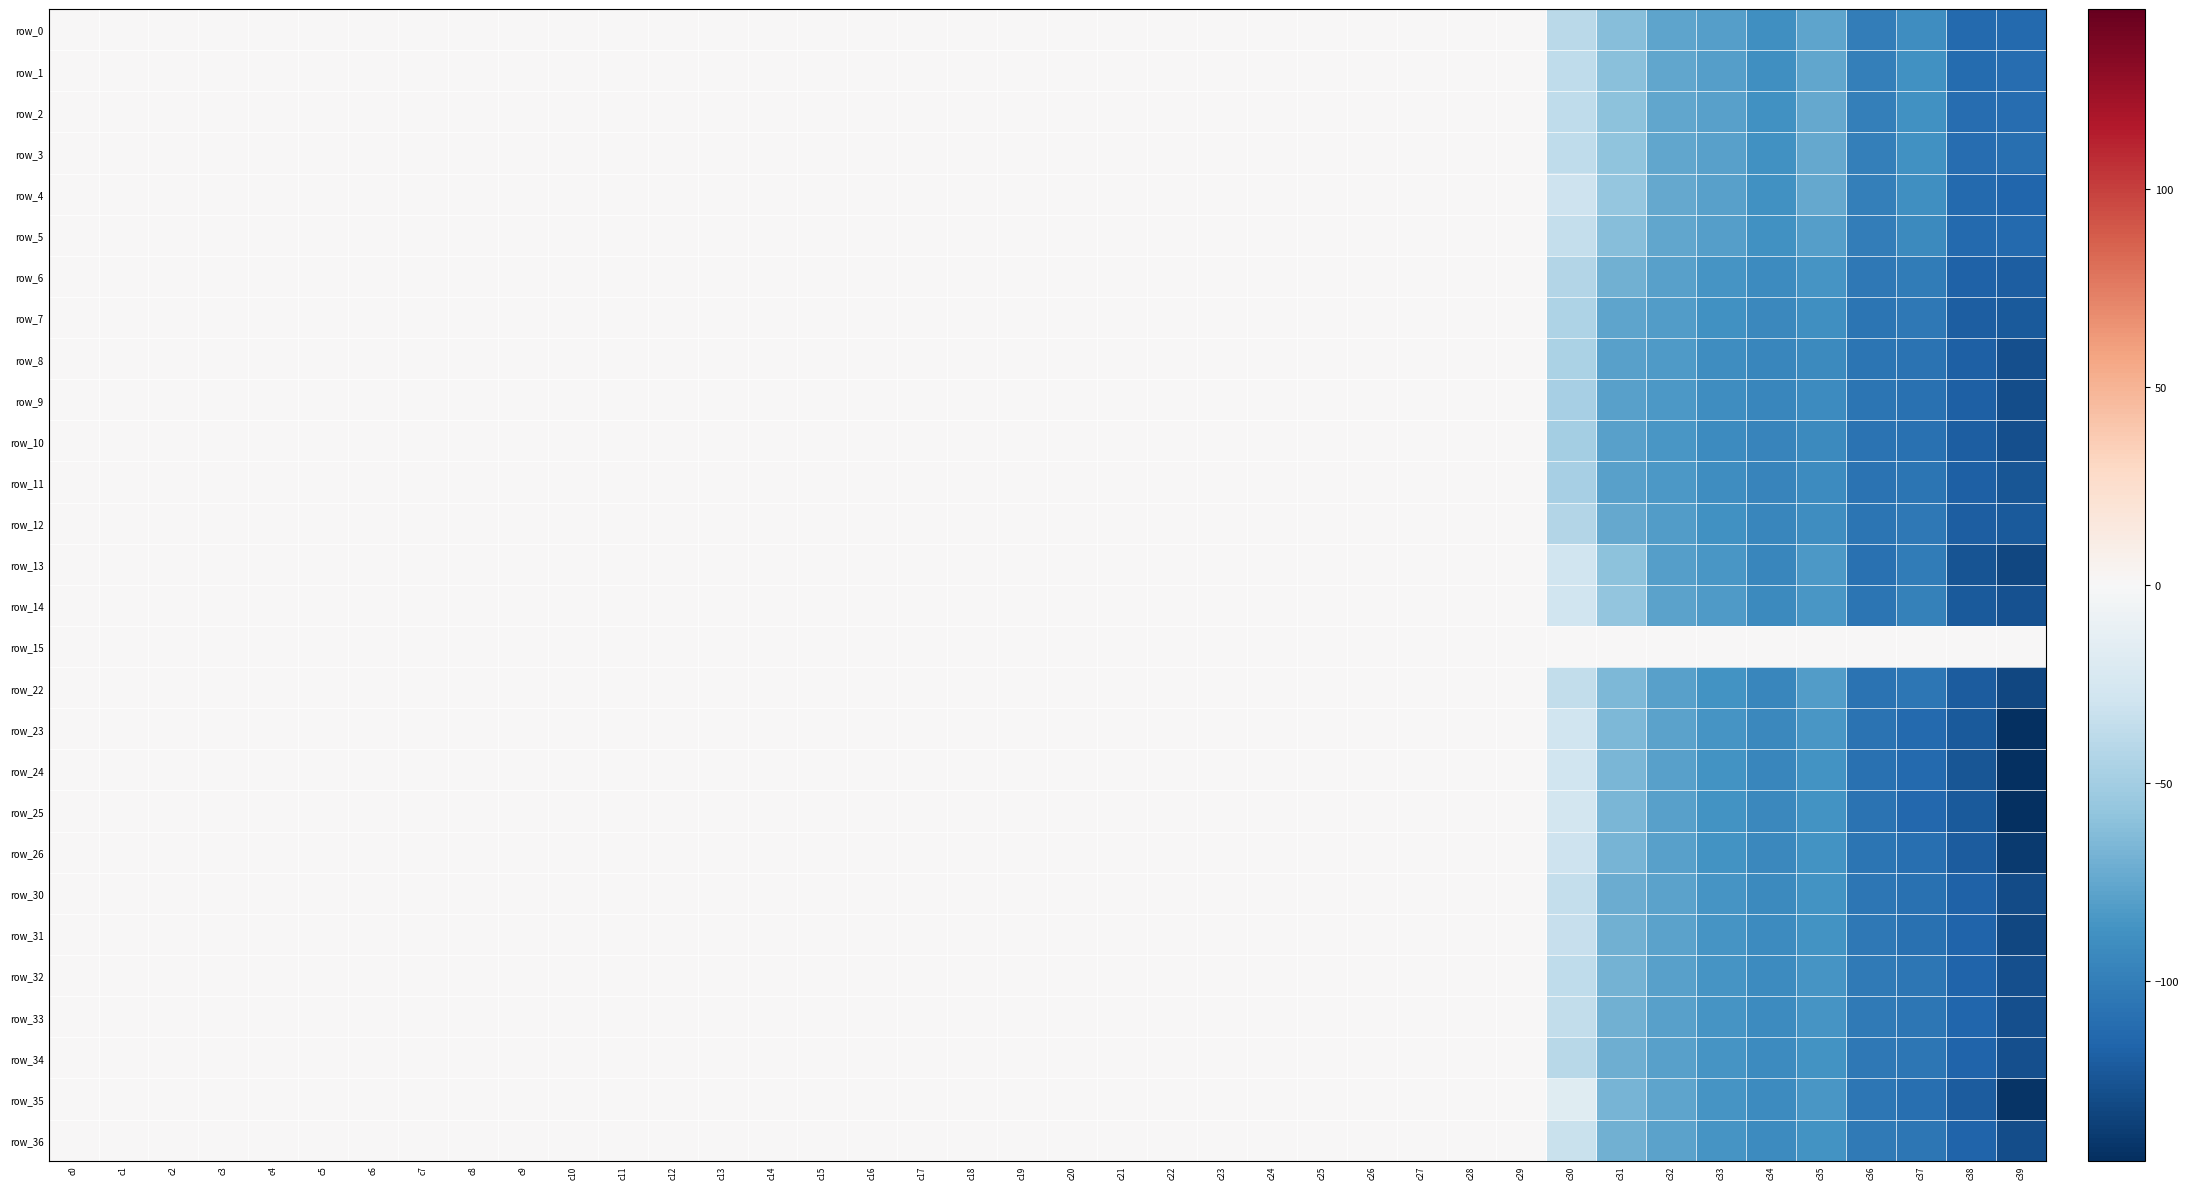

Where does the row_11 series first go above 0?

c20